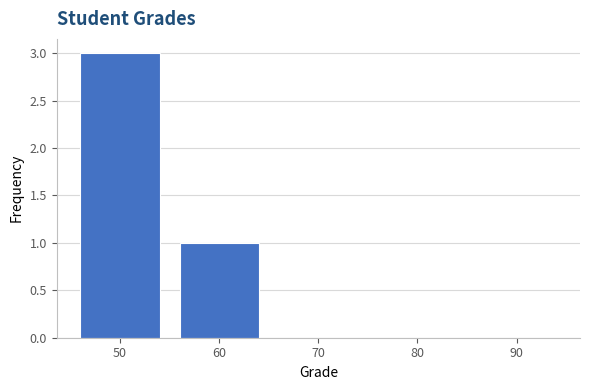

Reading right to left, what are all the values shown in this chart?

90=0	80=0	70=0	60=1	50=3